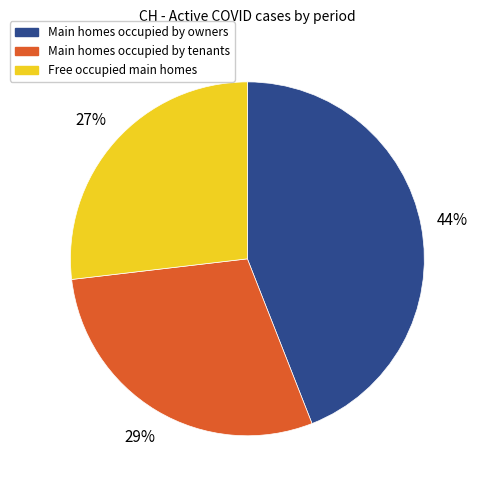

To the nearest percent, what portion does Main homes occupied by owners represent?

44%